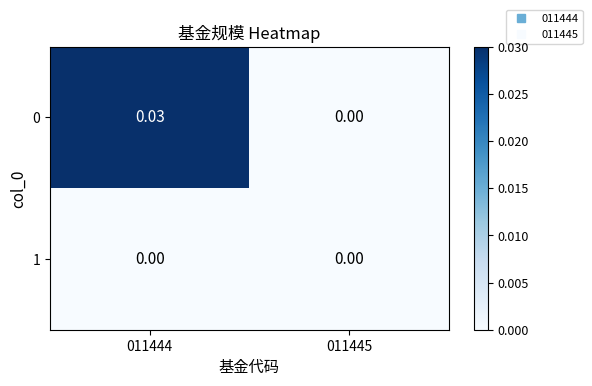

Is the value of 1 at 011445 greater than the value of 0 at 011444?

No